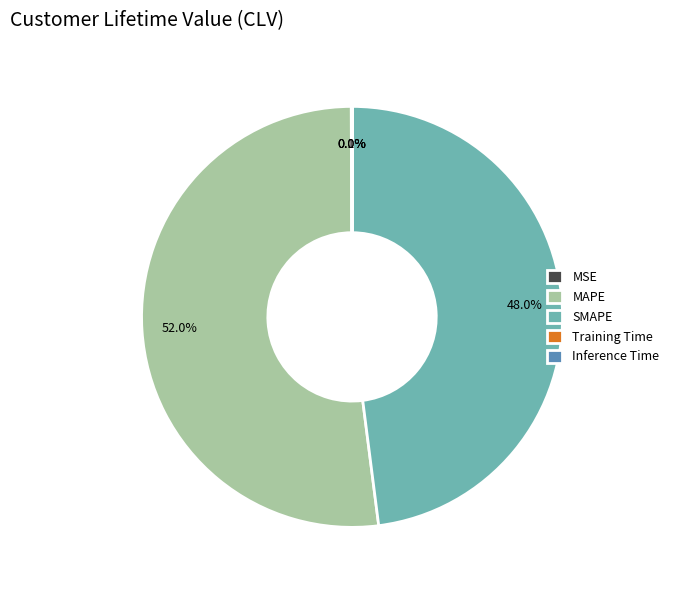

What is the total percentage of MAPE and SMAPE?

99.9%